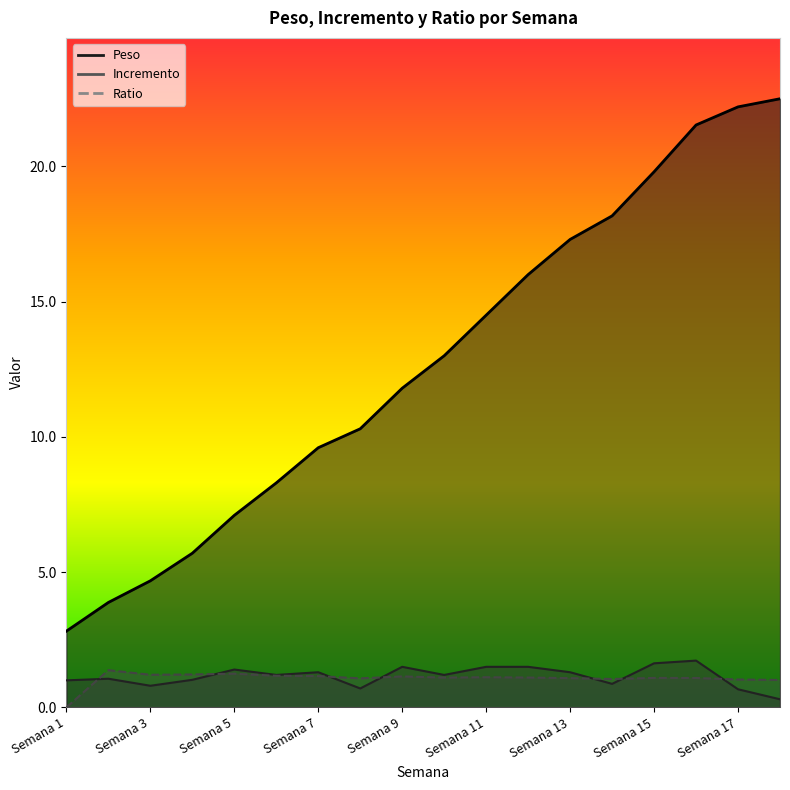

Reading right to left, extract all data points from this chart.

Peso: Semana 18=22.5	Semana 17=22.2	Semana 16=21.5	Semana 15=19.8	Semana 14=18.2	Semana 13=17.3	Semana 12=16.0	Semana 11=14.5	Semana 10=13.0	Semana 9=11.8	Semana 8=10.3	Semana 7=9.6	Semana 6=8.3	Semana 5=7.1	Semana 4=5.7	Semana 3=4.7	Semana 2=3.9	Semana 1=2.8
Incremento: Semana 18=0.3	Semana 17=0.7	Semana 16=1.7	Semana 15=1.6	Semana 14=0.9	Semana 13=1.3	Semana 12=1.5	Semana 11=1.5	Semana 10=1.2	Semana 9=1.5	Semana 8=0.7	Semana 7=1.3	Semana 6=1.2	Semana 5=1.4	Semana 4=1.0	Semana 3=0.8	Semana 2=1.1	Semana 1=1.0
Ratio: Semana 18=1.0	Semana 17=1.0	Semana 16=1.1	Semana 15=1.1	Semana 14=1.1	Semana 13=1.1	Semana 12=1.1	Semana 11=1.1	Semana 10=1.1	Semana 9=1.1	Semana 8=1.1	Semana 7=1.2	Semana 6=1.2	Semana 5=1.2	Semana 4=1.2	Semana 3=1.2	Semana 2=1.4	Semana 1=0.0